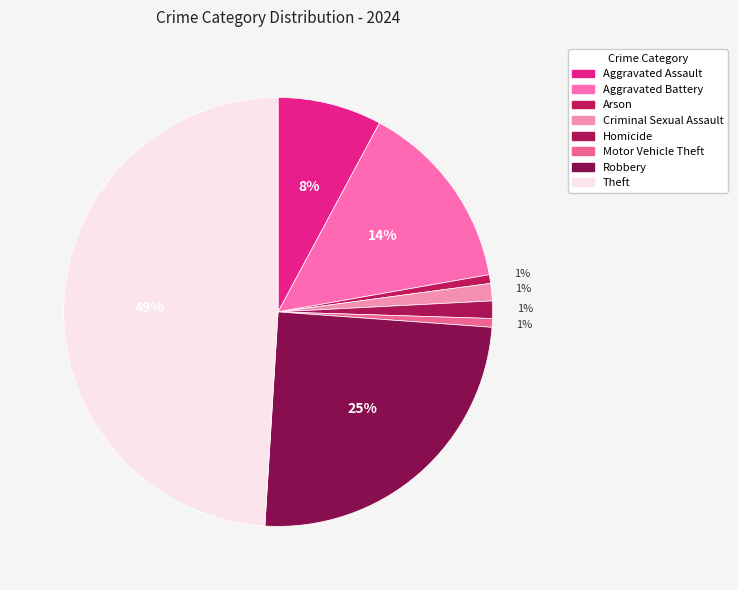

Combined, do Robbery and Criminal Sexual Assault account for over 50%?

No